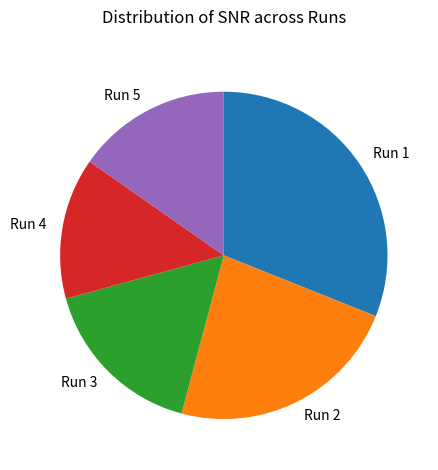

Count the number of slices in the pie.

5